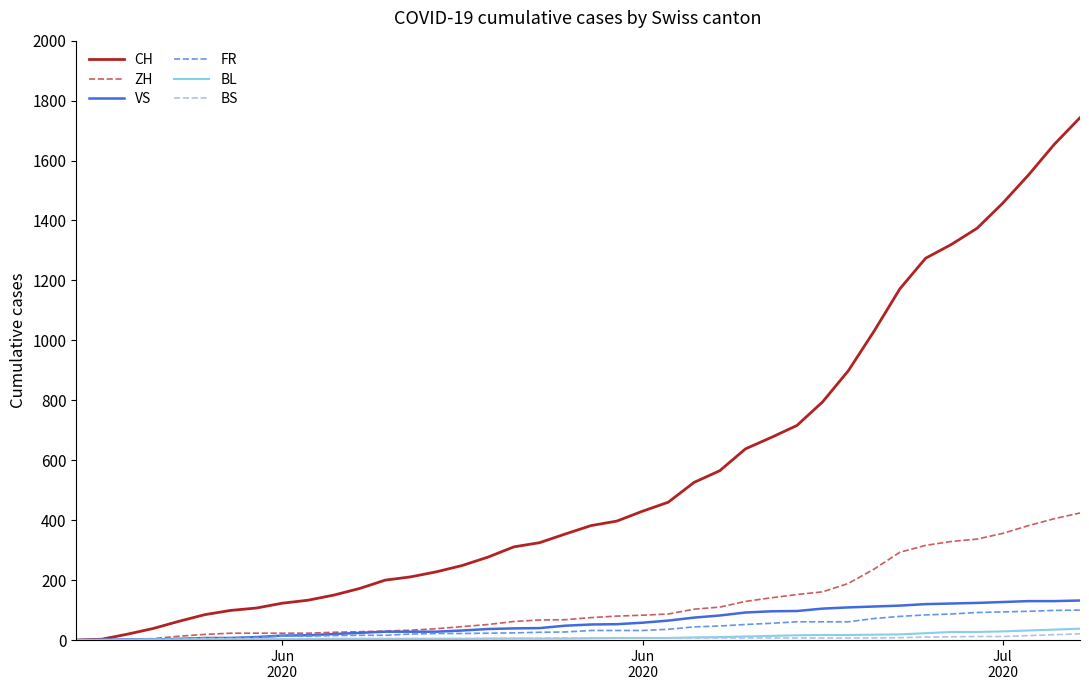

Which series has the largest range (max minus min)?

CH